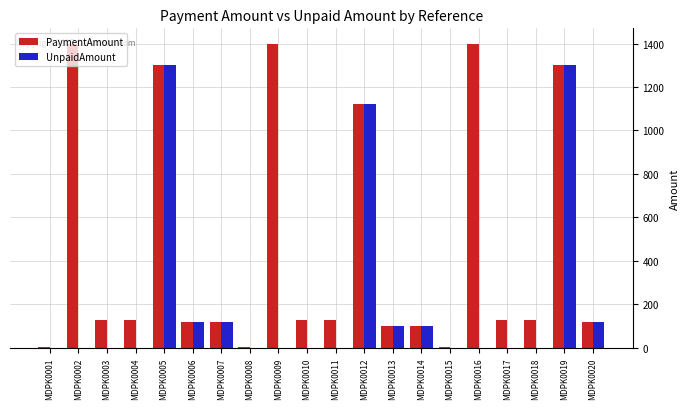

Between MDPK0011 and MDPK0015, which series saw the biggest shift?

PaymentAmount